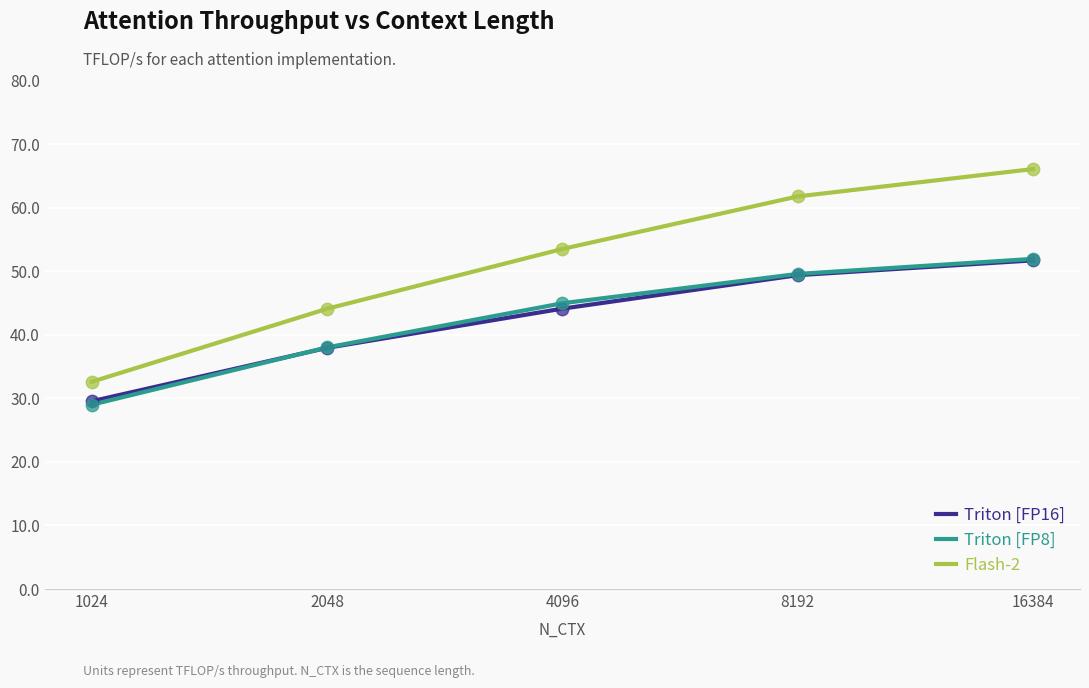

Which series has the widest spread of values?

Flash-2